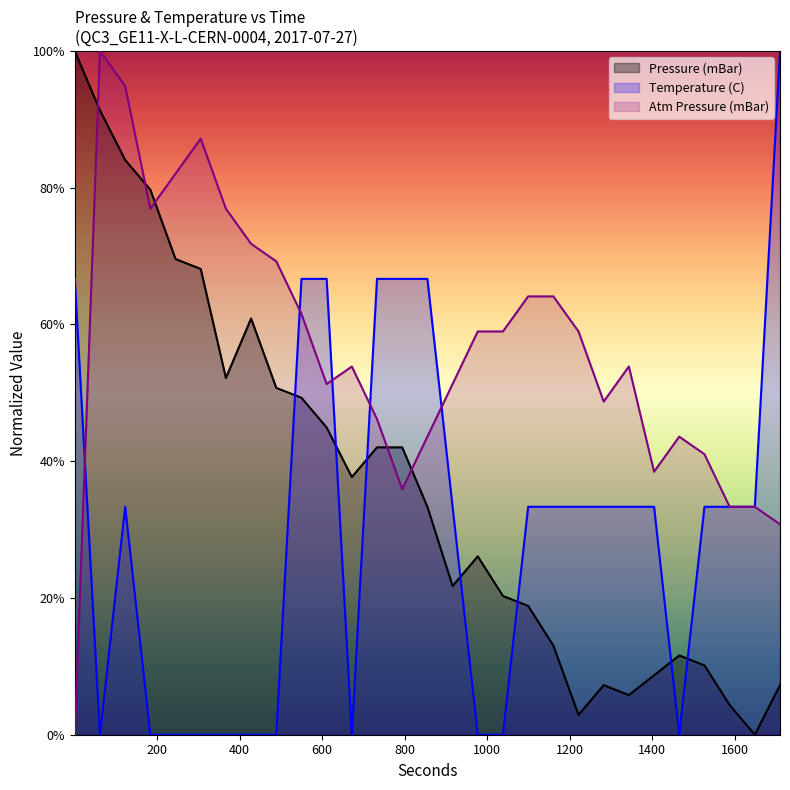

What is the average value of the Pressure (mBar) series?

0.4